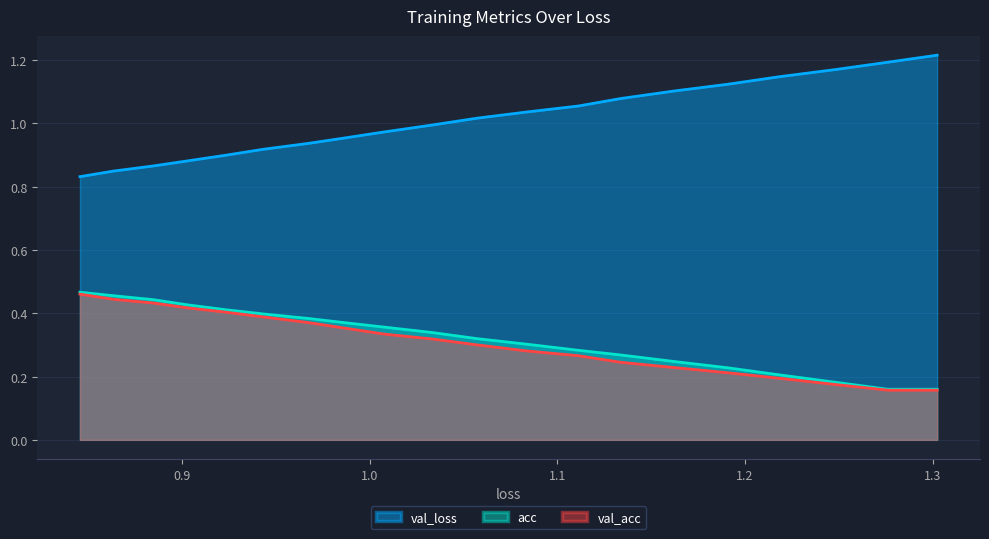

True or false: val_loss has more than 1 interior local peaks.

False